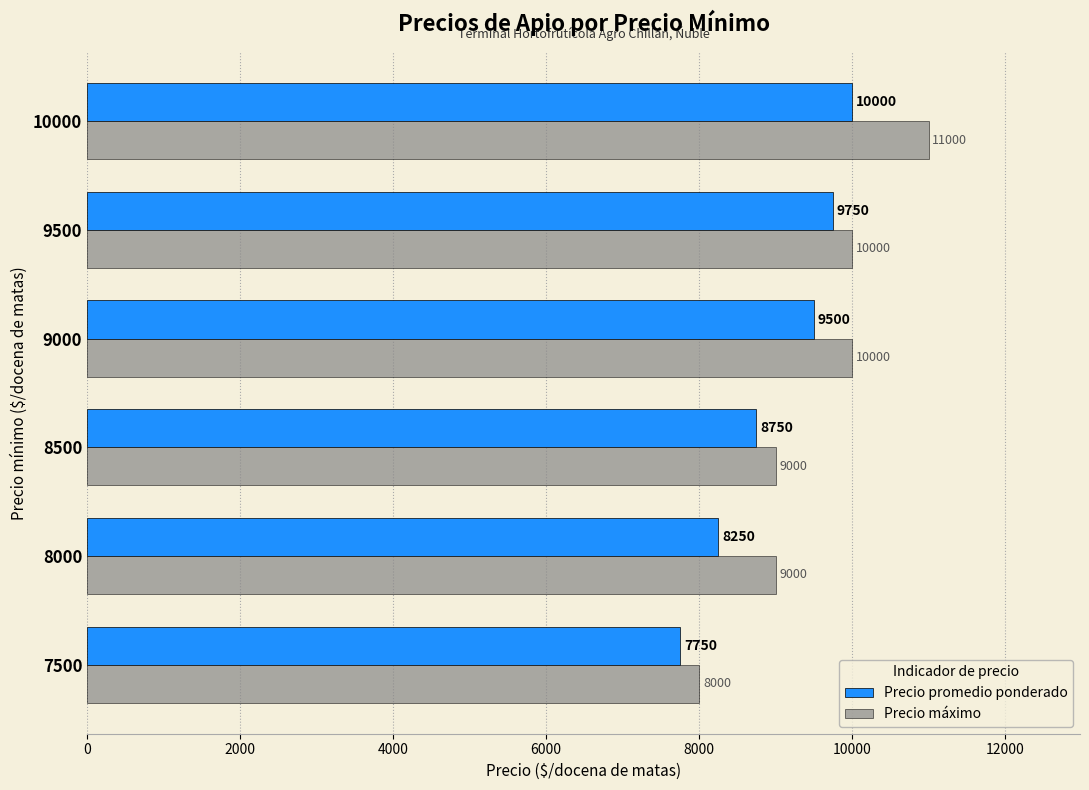

What is the maximum value shown in the chart?

11000